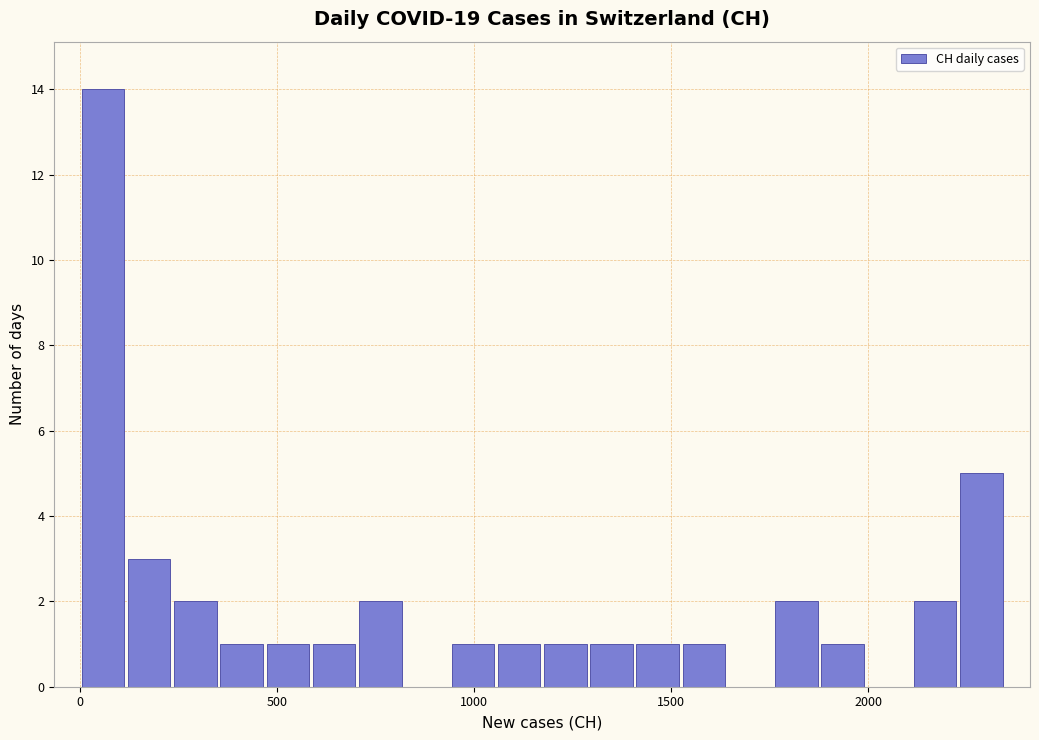

Read against the x-axis, roughly where is the centre of the tallest bar?

50